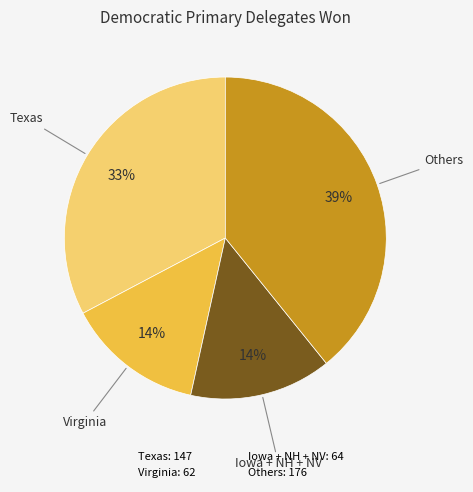

Does any single category account for the majority?

No